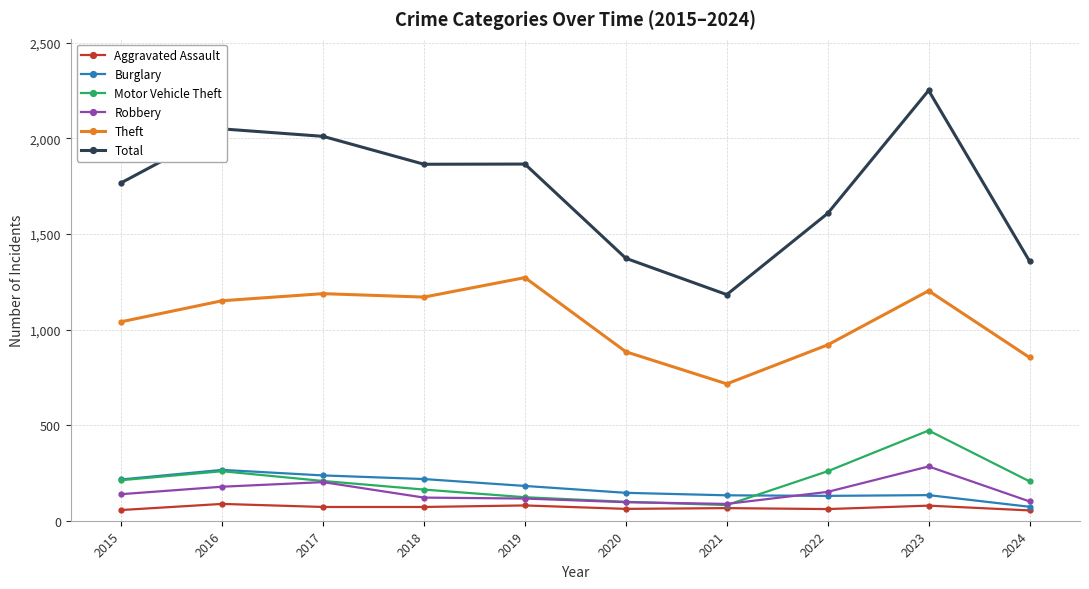

Is it true that Total equals 1410 at 2016?

False